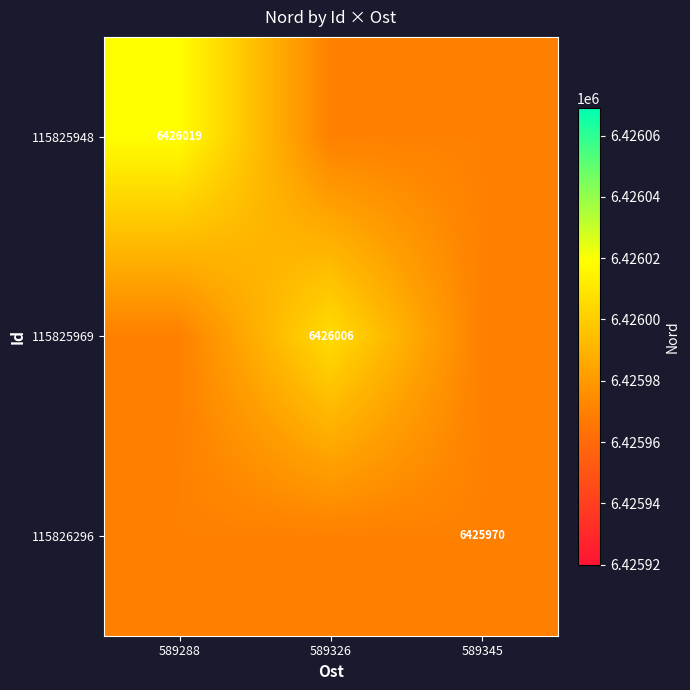

True or false: 115826296 has a value of 3184072 at 589345.

False